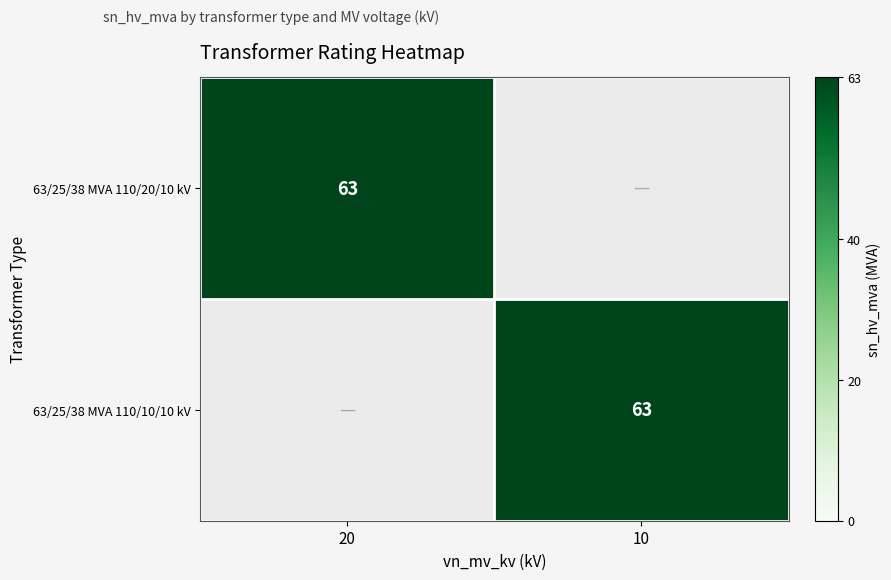

True or false: 63/25/38 MVA 110/10/10 kV has a value of 100 at 10.

False